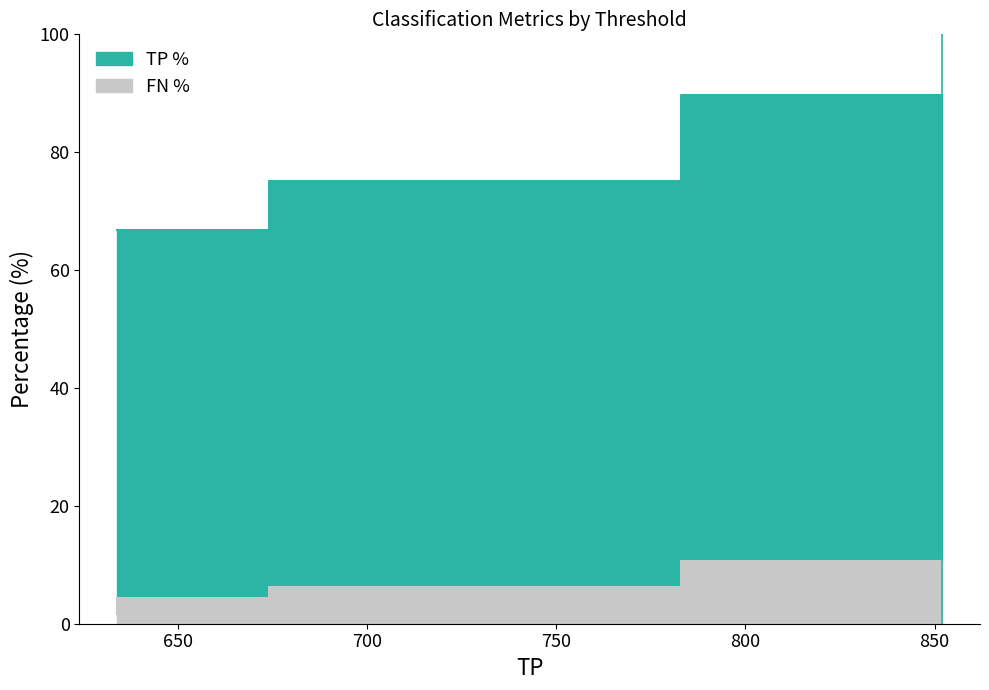

True or false: FN % has a value of 4.3 at 0.1 - 0.95.

True